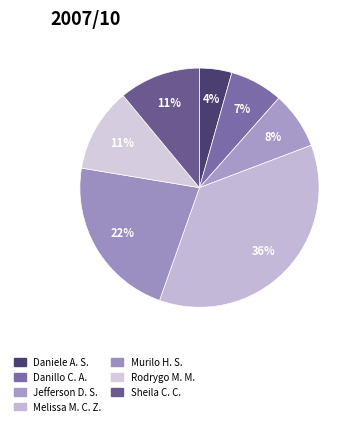

What is the largest slice in the pie chart?

Melissa Maria Caleffi Zechini